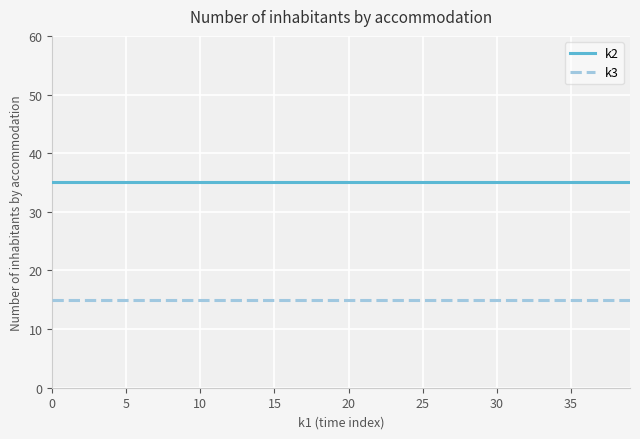

True or false: k2 and k3 intersect in this chart.

False